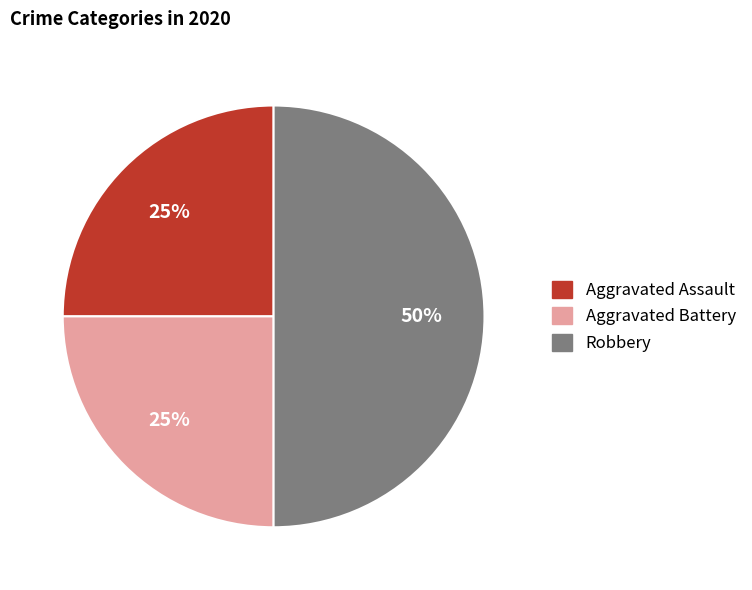

To the nearest percent, what percentage of the pie is Robbery?

50%